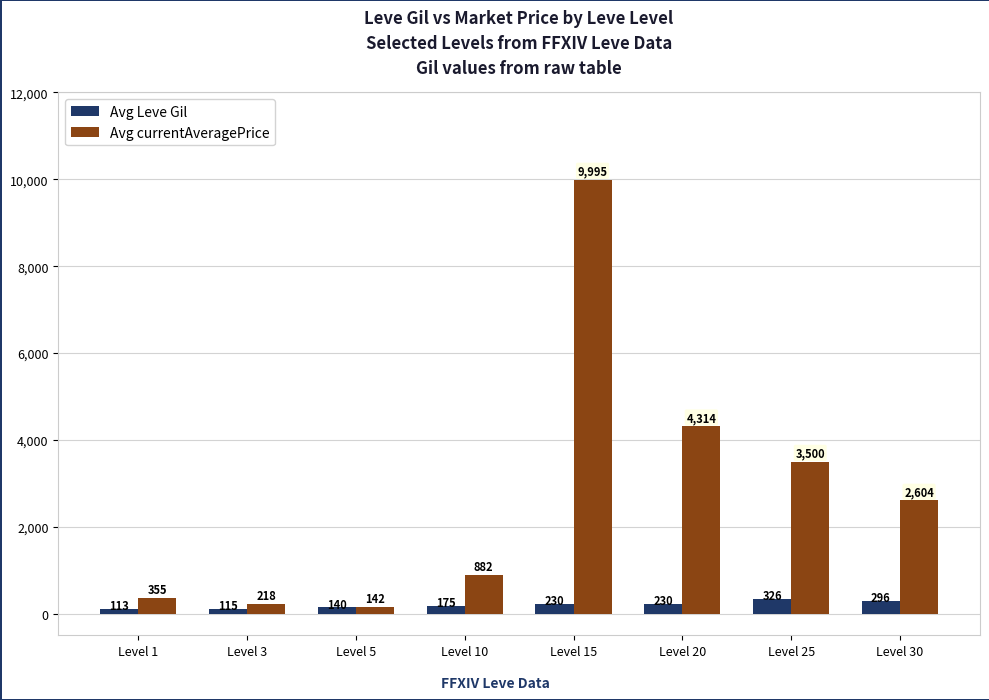

What is the maximum value for Avg currentAveragePrice?

9995